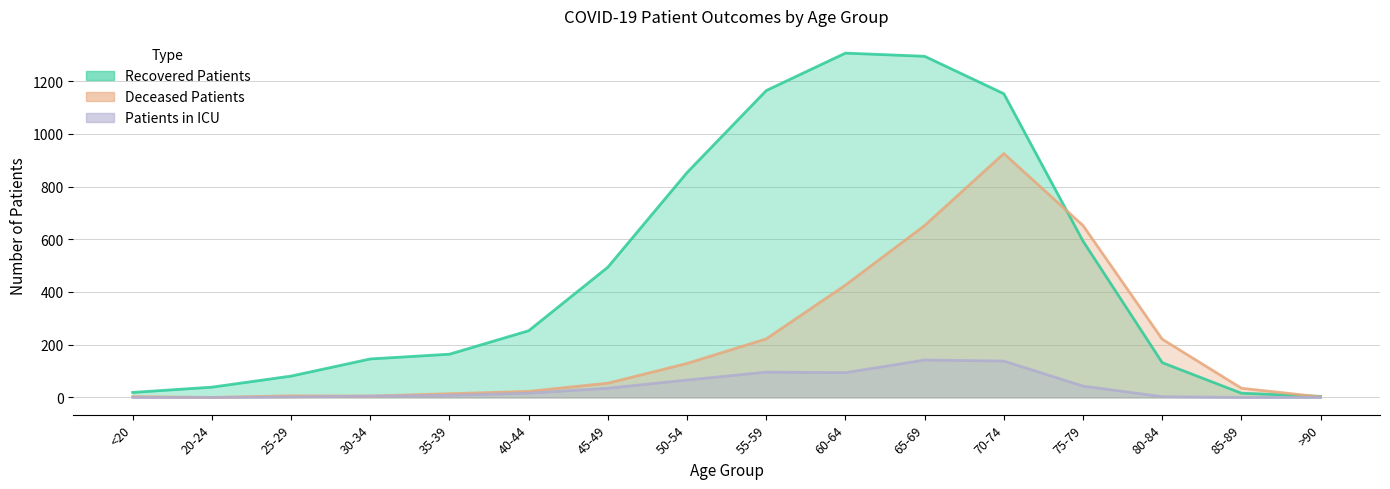

Between 60-64 and 80-84, which series saw the biggest shift?

recovered_patients